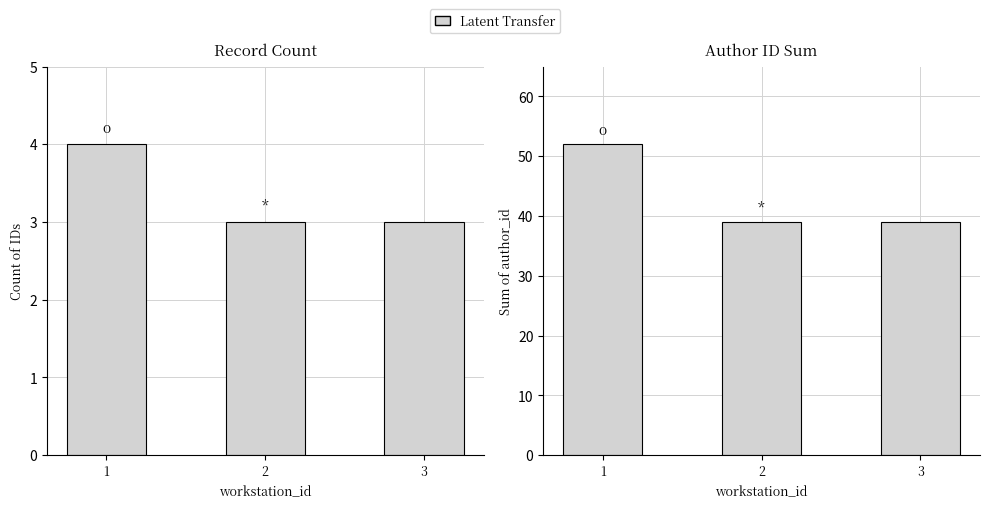

Count the values in the range 39 to 52.

3